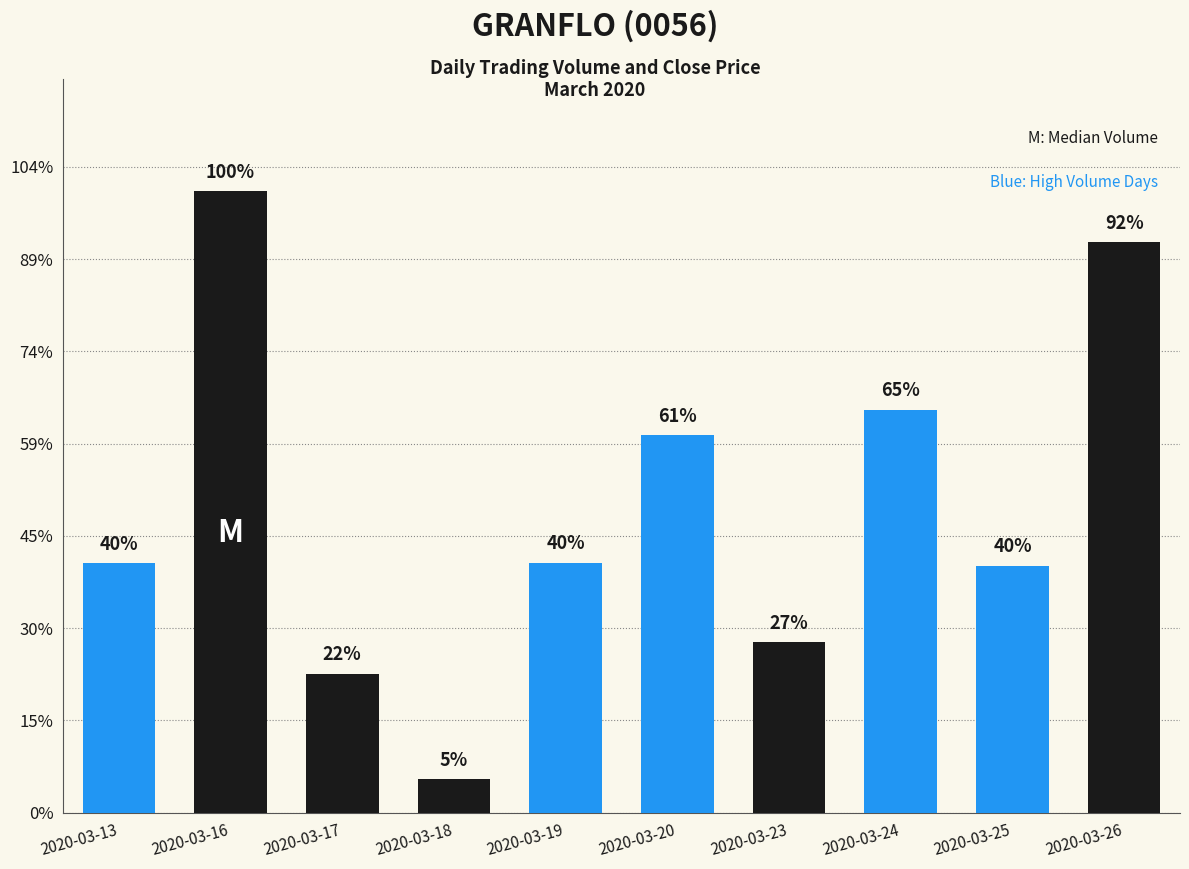

Are the bars horizontal?

No